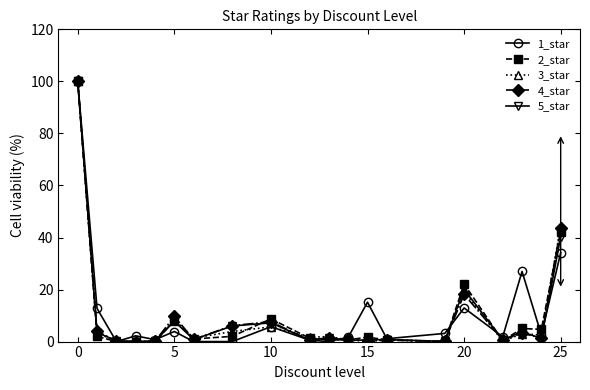

What is the highest value of the 4_star series?

100.0